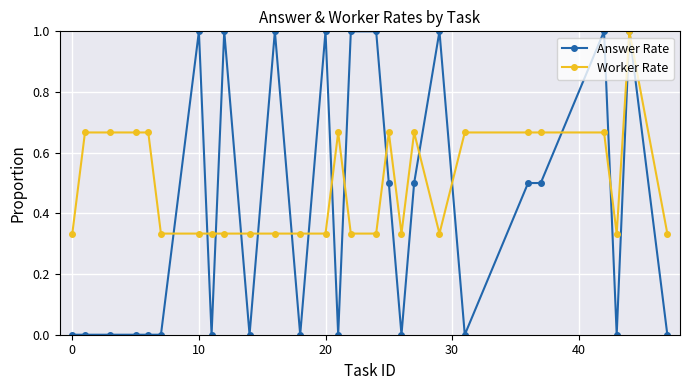

True or false: Answer Rate has more than 1 interior local peaks.

True